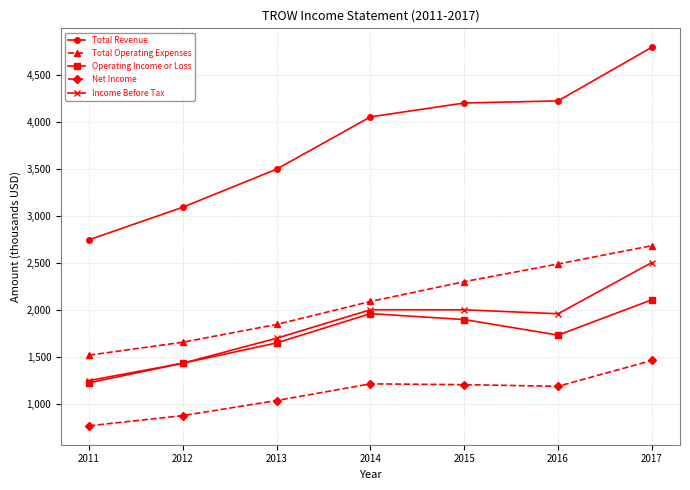

The value of Total Revenue at 2017 is 8601.9. True or false?

False